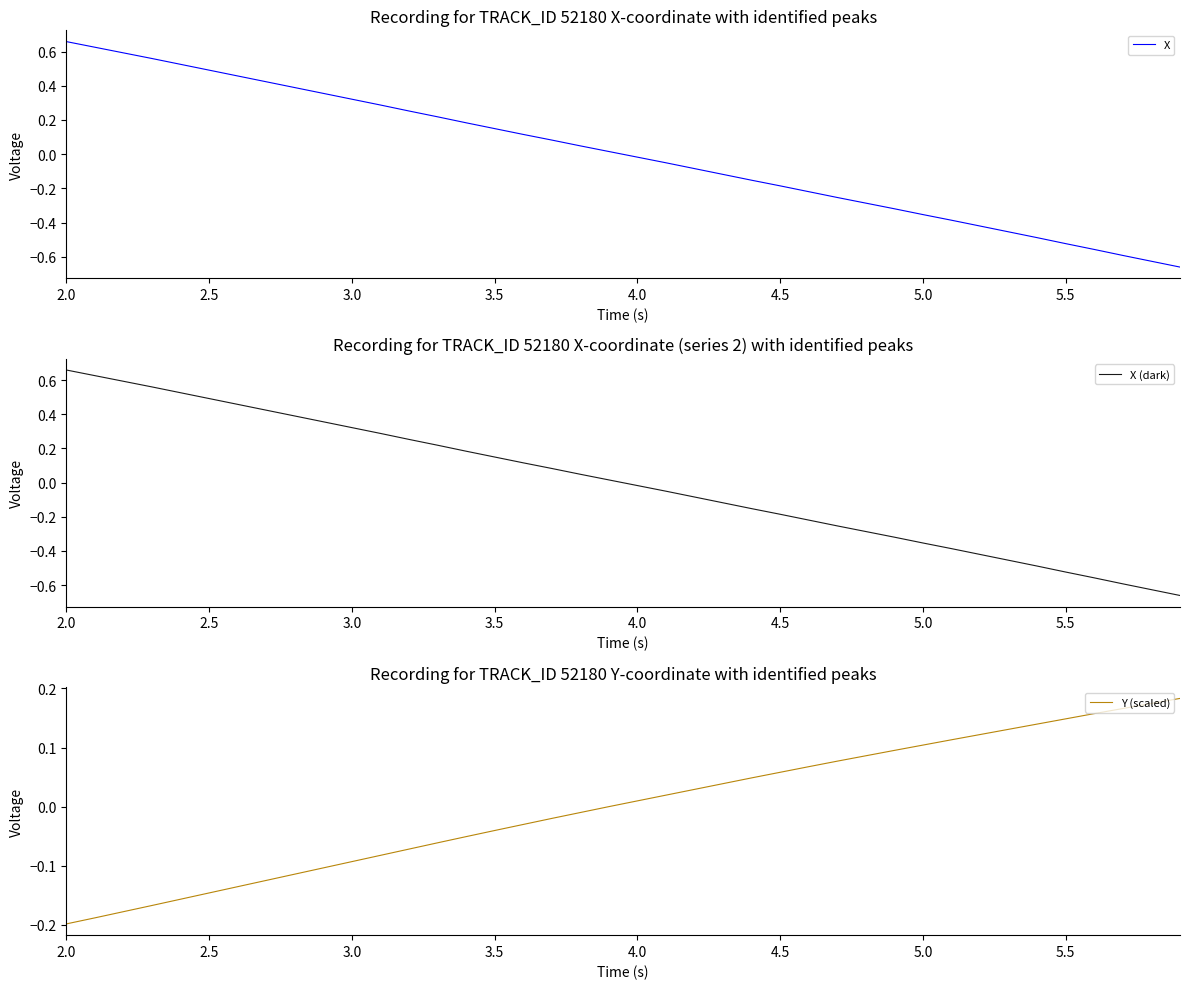

What are all the series names shown in the legend?

X, X (dark), Y (scaled)